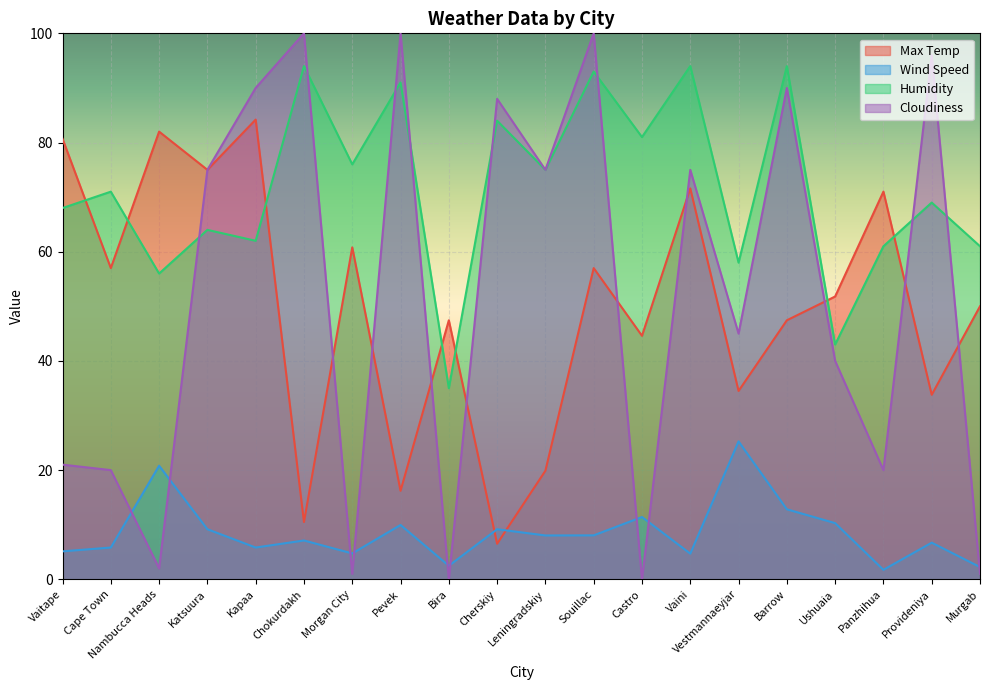

What is the value of the Cloudiness point at the 8th from the left?

100.0